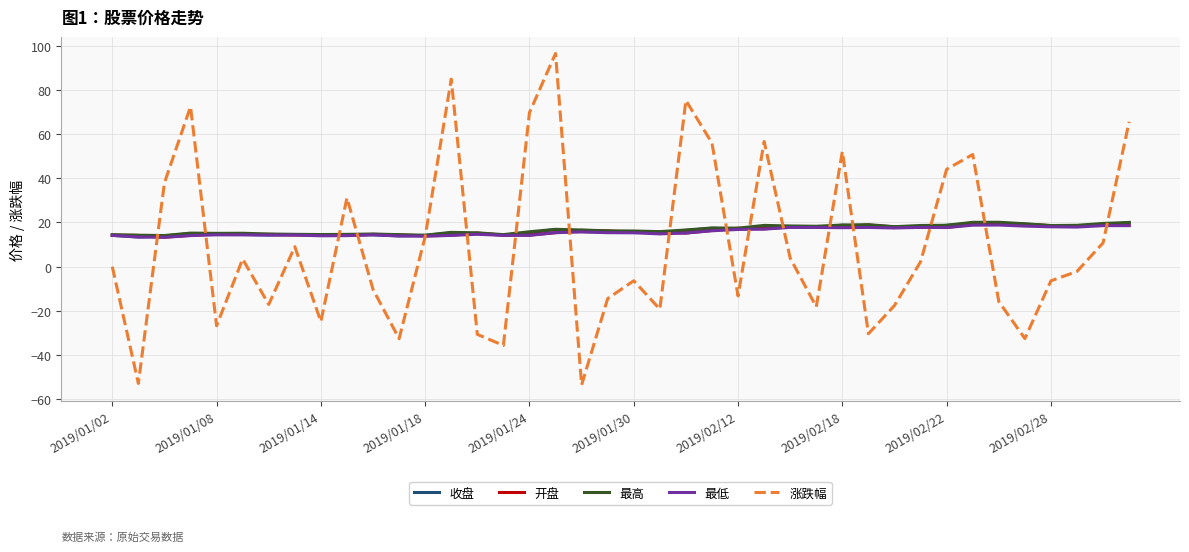

Which series has the largest range (max minus min)?

涨跌幅